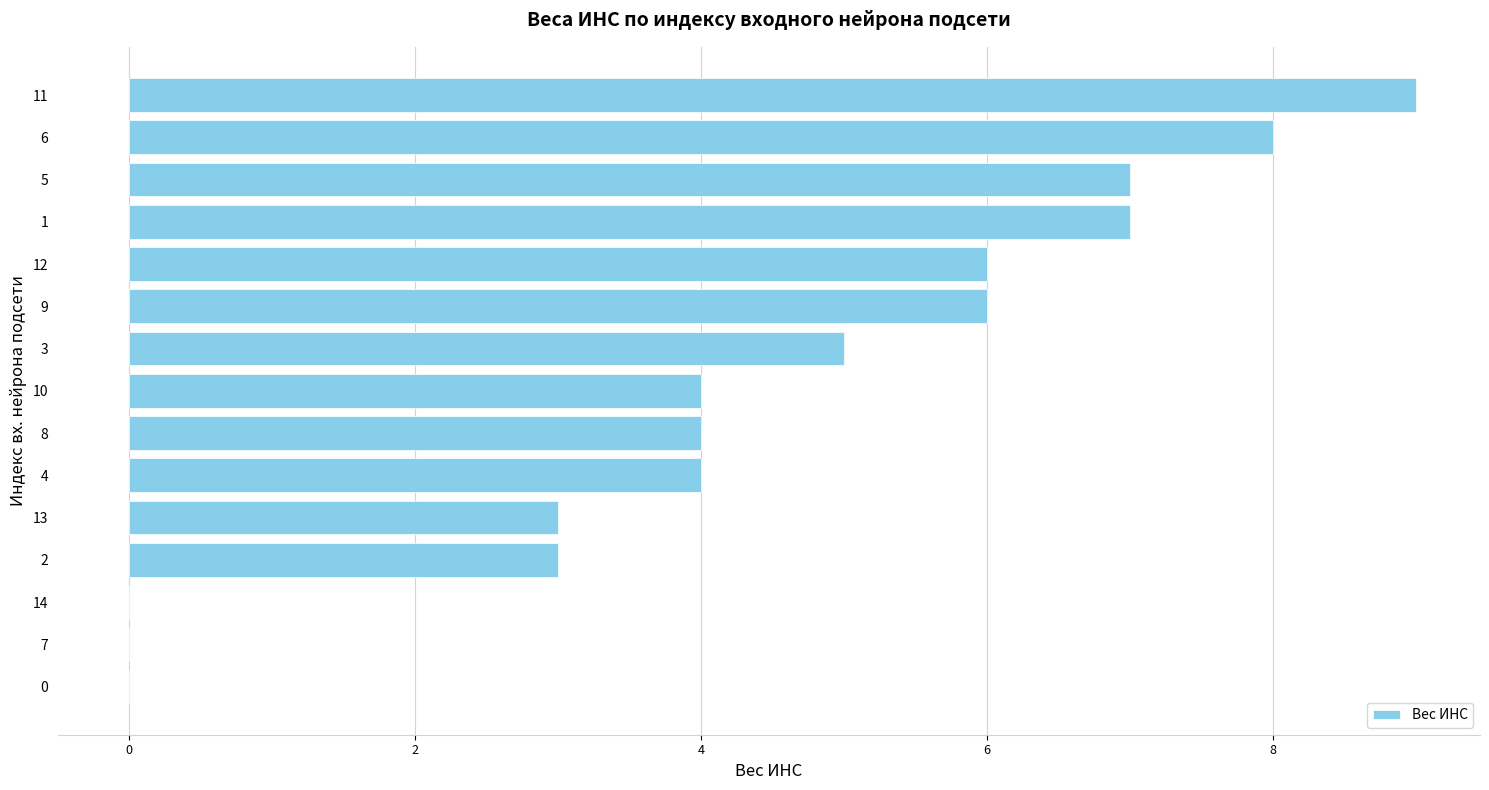

Is it true that the value at 2 is -4?

False